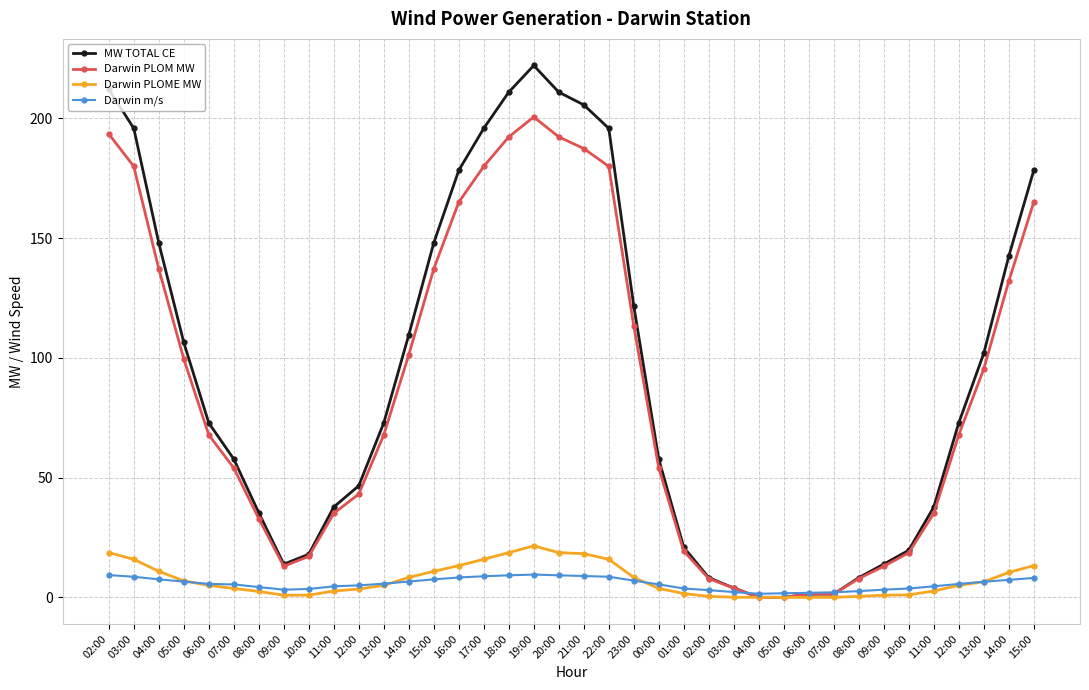

How many data points does each series have?

38